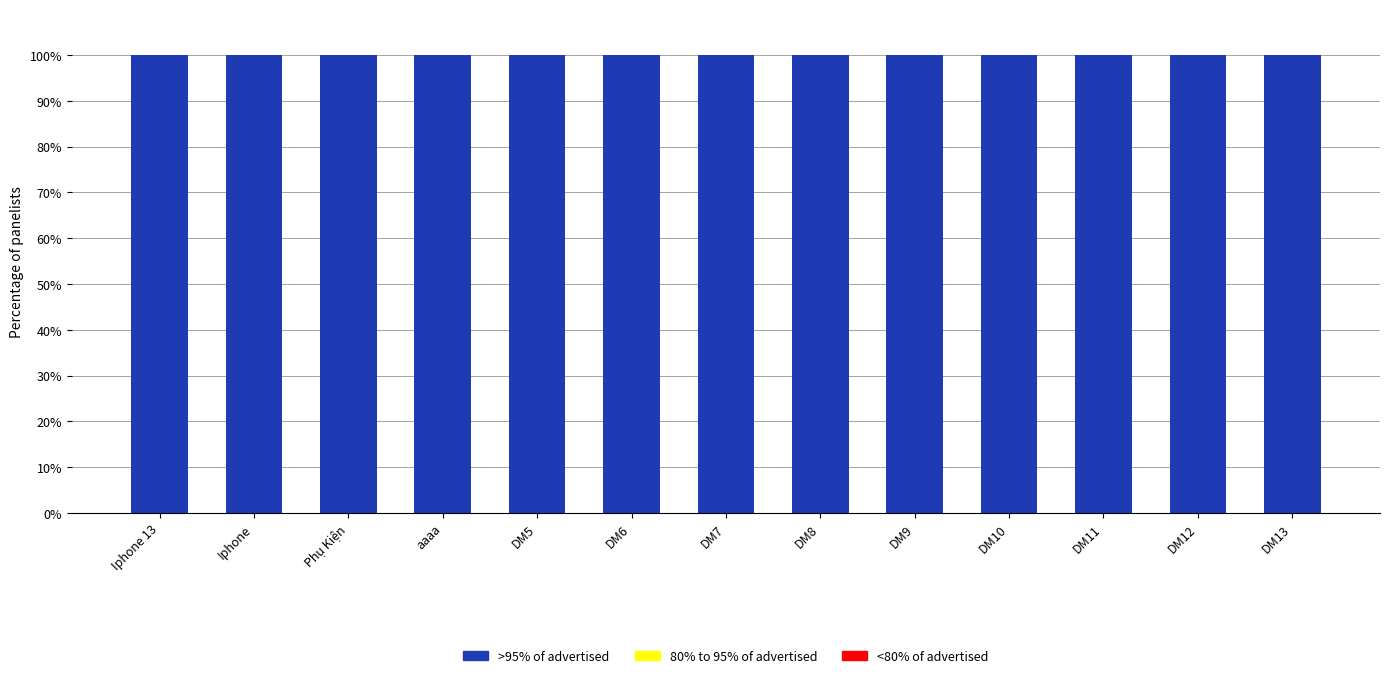

List the series in order of their peak value, highest first.

>95% of advertised, 80% to 95% of advertised, <80% of advertised